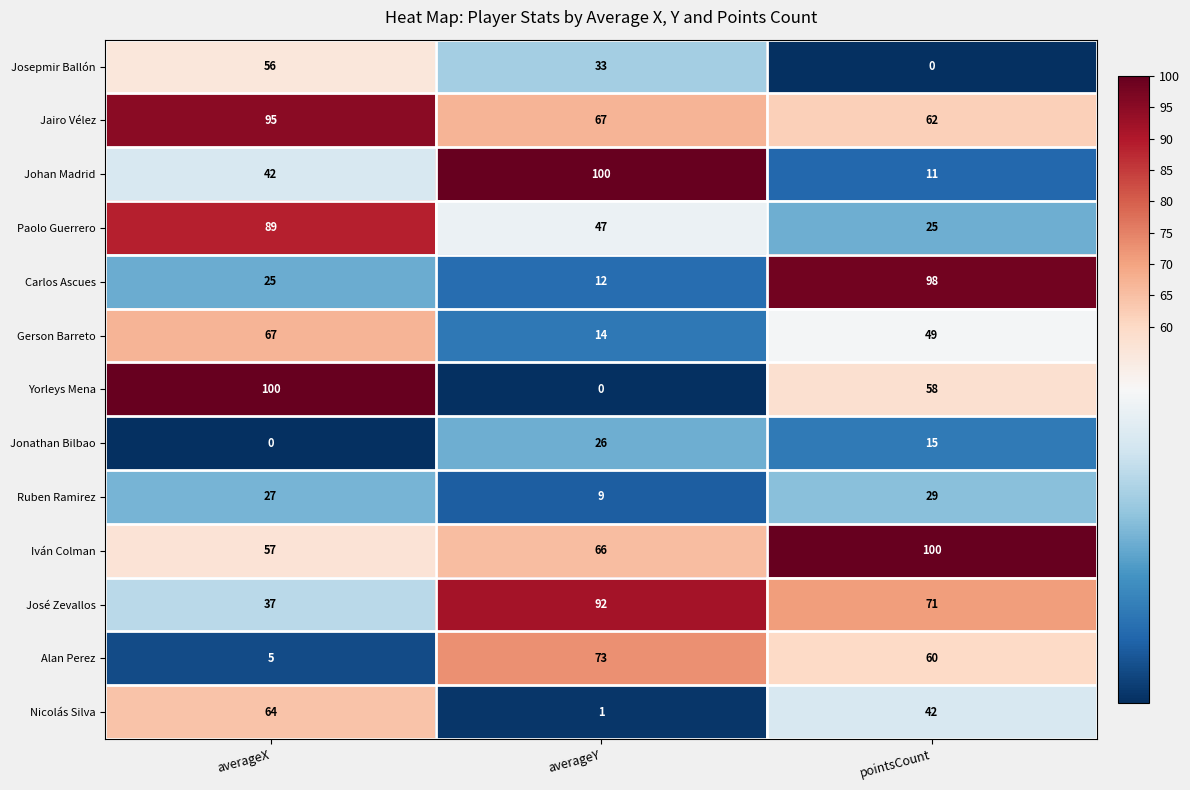

What is the greatest value displayed?

100